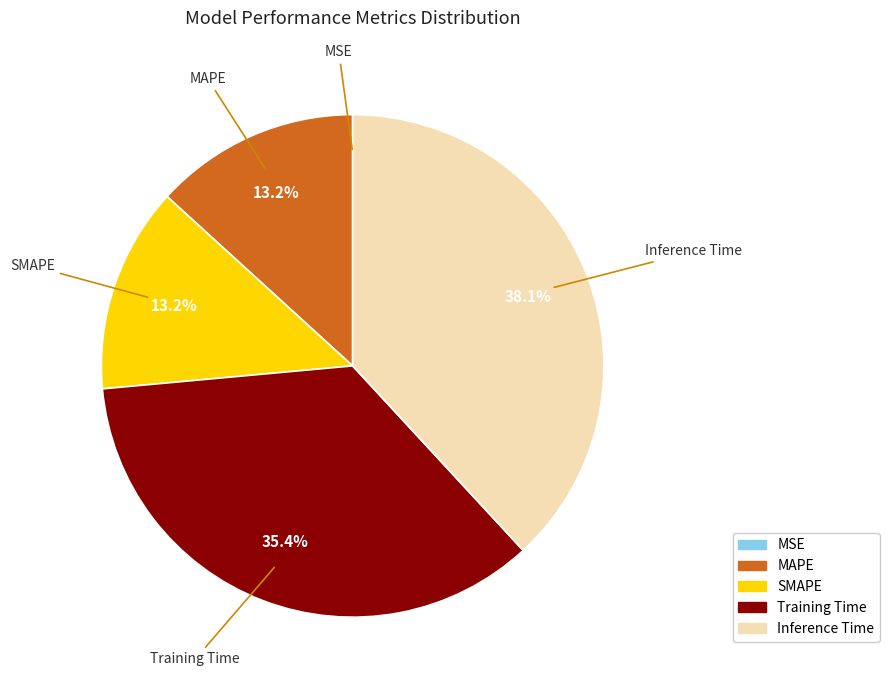

Is there a majority slice in this chart?

No